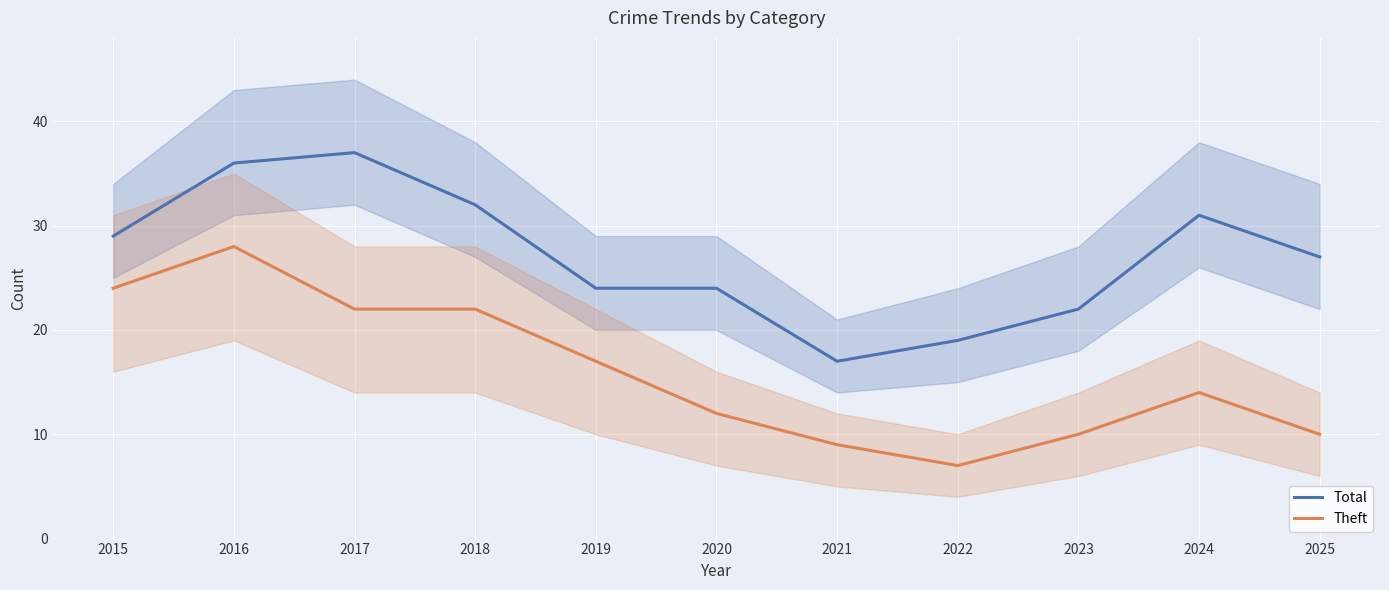

Reading left to right, what are all the values shown in this chart?

Total: 2015=29	2016=36	2017=37	2018=32	2019=24	2020=24	2021=17	2022=19	2023=22	2024=31	2025=27
Theft: 2015=24	2016=28	2017=22	2018=22	2019=17	2020=12	2021=9	2022=7	2023=10	2024=14	2025=10